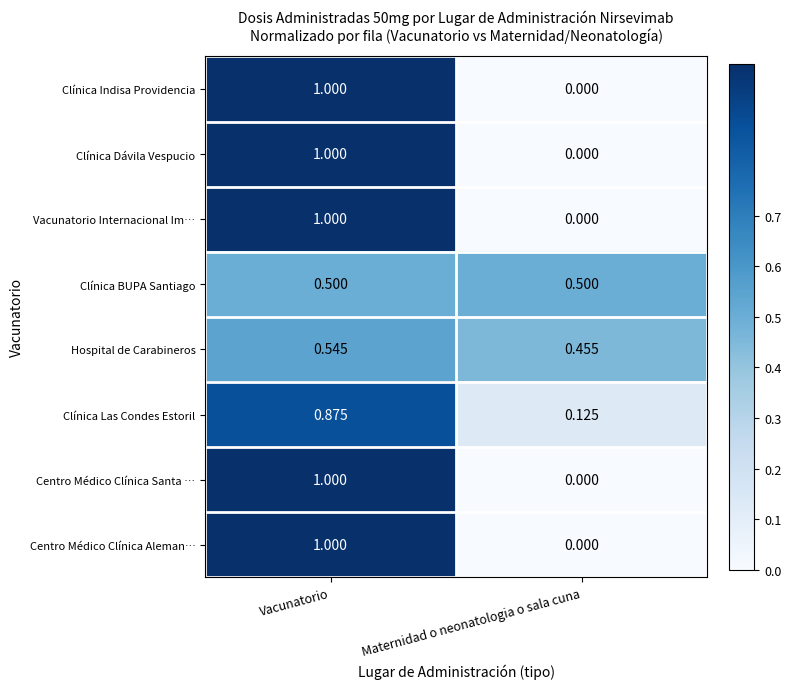

At which label is Clínica Dávila Vespucio closest to 0?

Maternidad o neonatologia o sala cuna